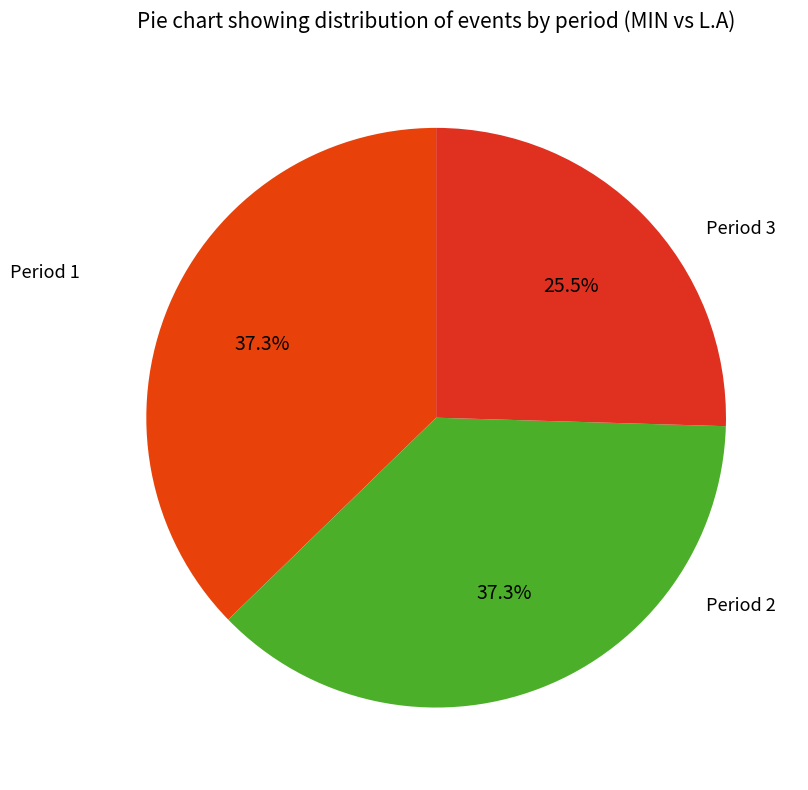

How much of the chart is everything except Period 3?

74.5%